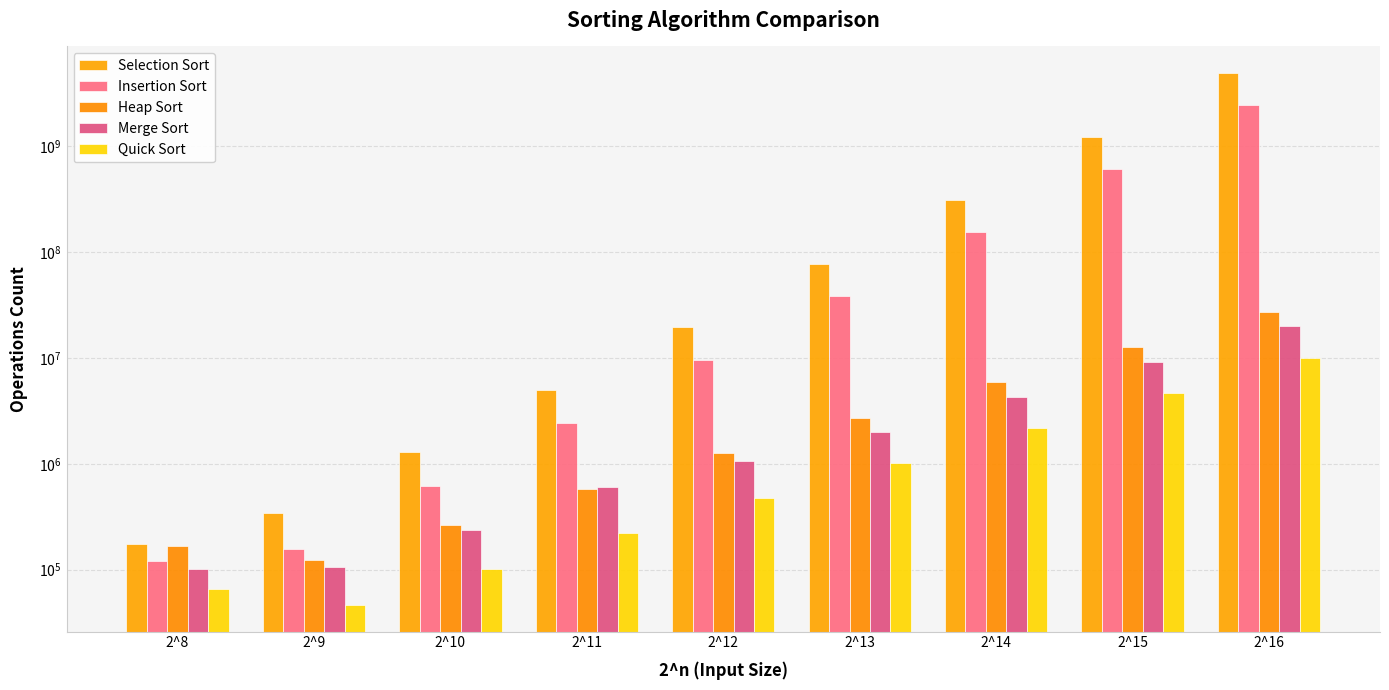

What is the average value of the Merge Sort series?

4204880